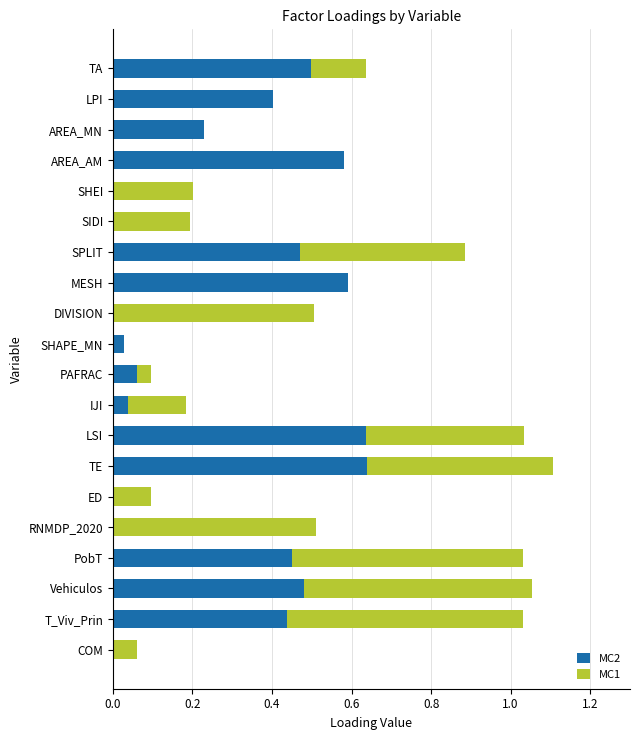

What are all the series names shown in the legend?

MC2, MC1